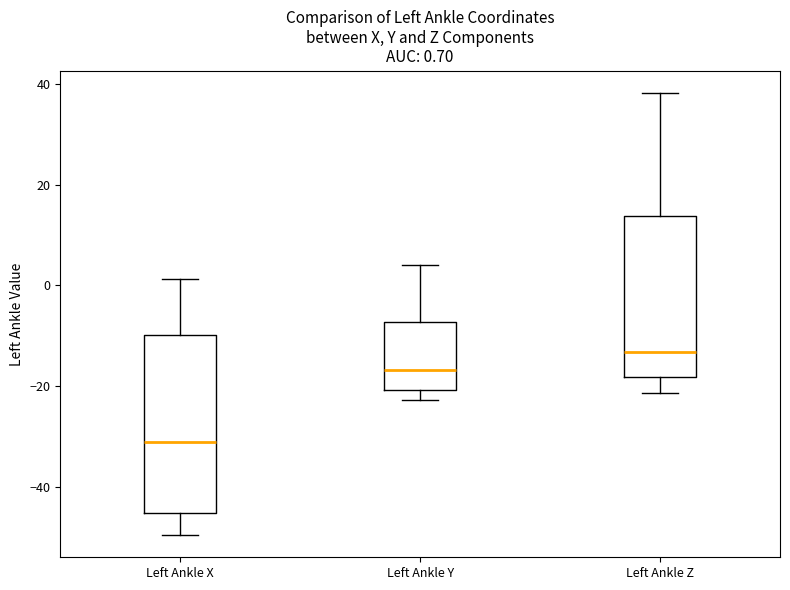

Which box has the highest median line?

Left Ankle Z